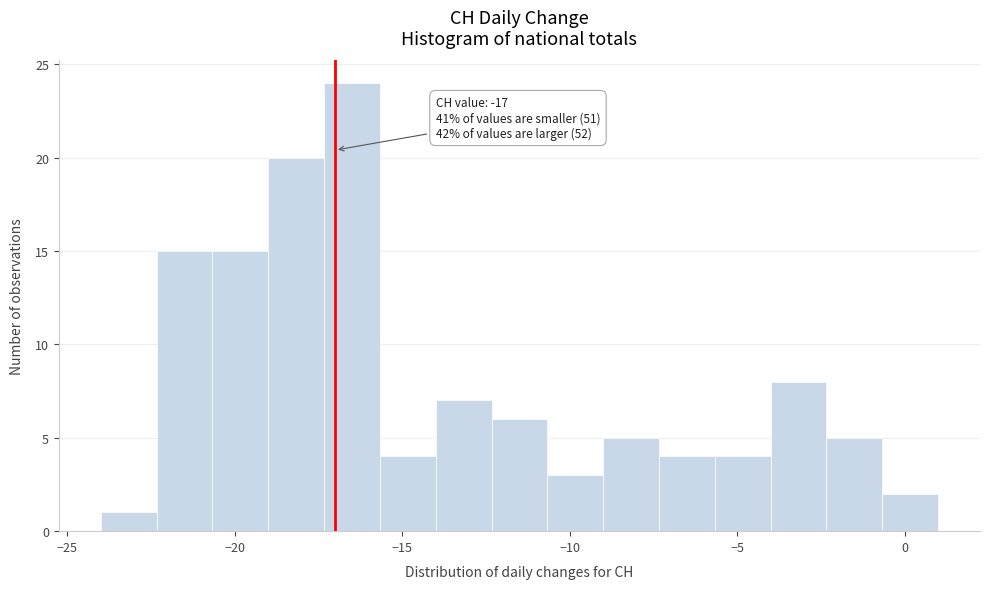

Read against the x-axis, roughly where is the centre of the tallest bar?

-16.5